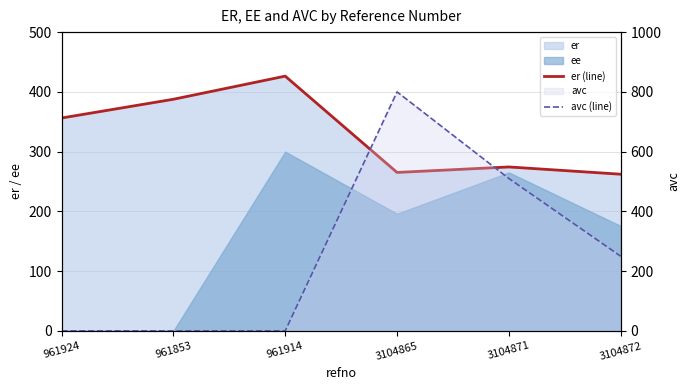

What is the sum of the er (line) values at 3104872 and 3104865?

527.4